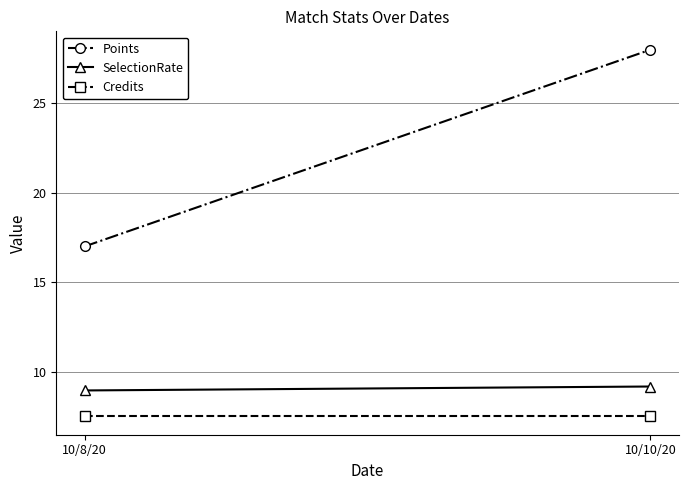

True or false: SelectionRate has a value of 8.9 at 10/8/20.

True